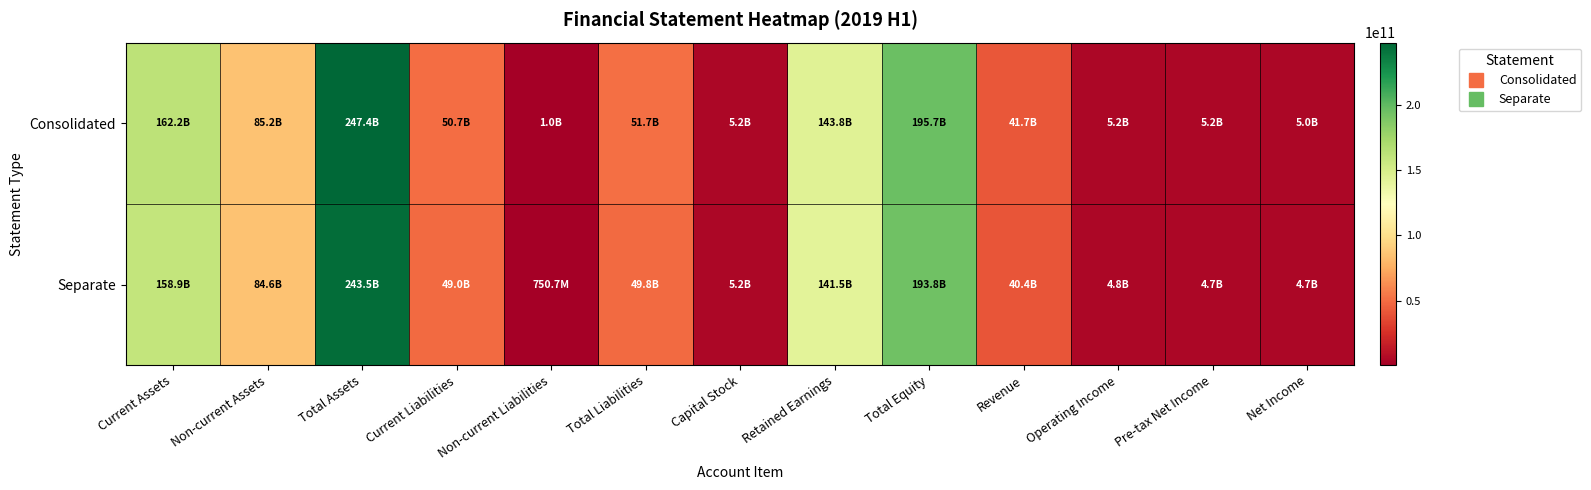

Reading left to right, transcribe all the data shown in this chart.

Consolidated: Current Assets=162195804874	Non-current Assets=85167158814	Total Assets=247362963688	Current Liabilities=50660025665	Non-current Liabilities=1002021901	Total Liabilities=51662047566	Capital Stock=5182644500	Retained Earnings=143766549603	Total Equity=195700916122	Revenue=41658850314	Operating Income=5204987031	Pre-tax Net Income=5229613043	Net Income=5015141040
Separate: Current Assets=158941195400	Non-current Assets=84573403958	Total Assets=243514599358	Current Liabilities=49003881135	Non-current Liabilities=750734534	Total Liabilities=49754615669	Capital Stock=5182644500	Retained Earnings=141521886570	Total Equity=193759983689	Revenue=40422044335	Operating Income=4758340783	Pre-tax Net Income=4695082265	Net Income=4664269696